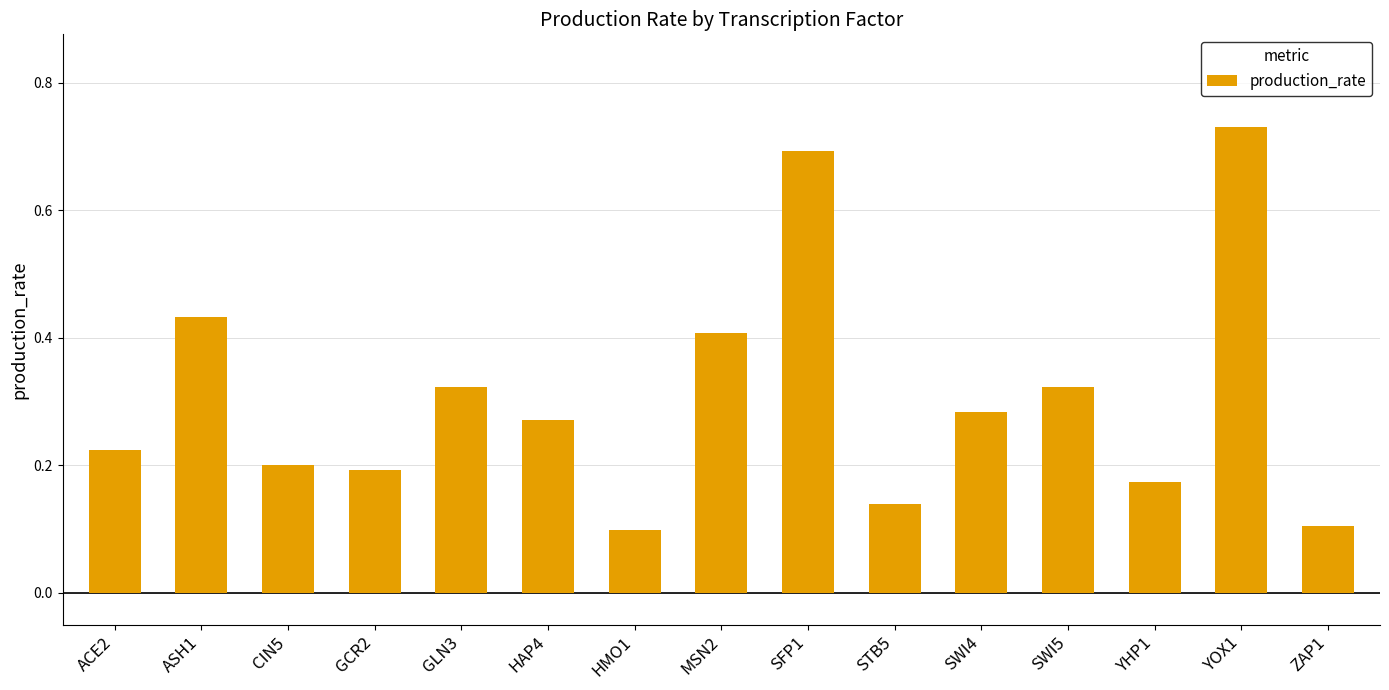

Does the chart contain any negative values?

No